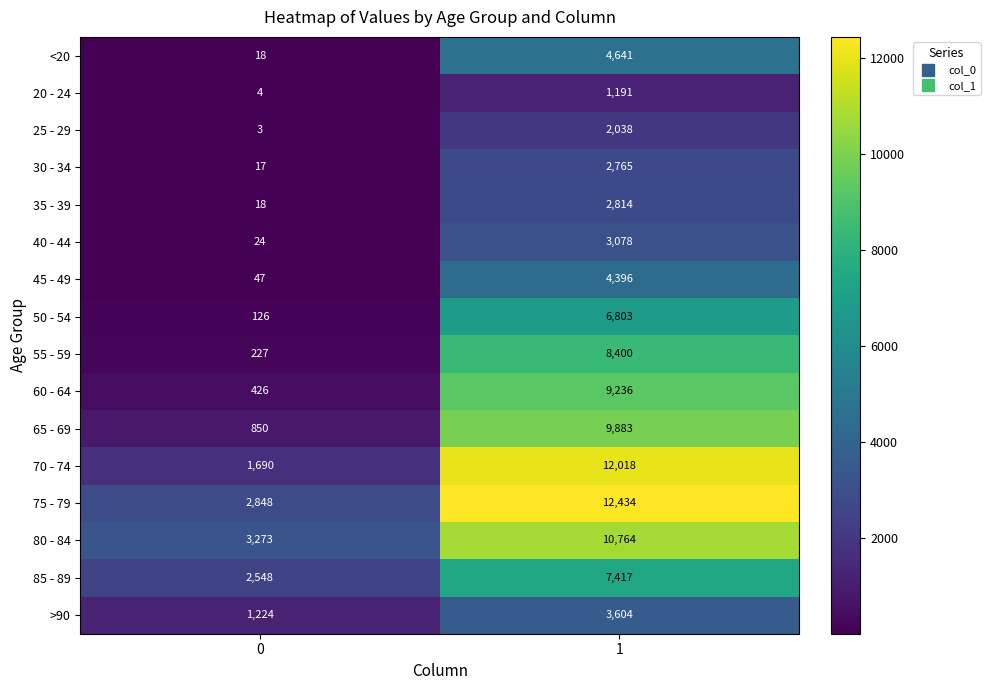

Rank the series at 1 from lowest to highest value.

20 - 24, 25 - 29, 30 - 34, 35 - 39, 40 - 44, >90, 45 - 49, <20, 50 - 54, 85 - 89, 55 - 59, 60 - 64, 65 - 69, 80 - 84, 70 - 74, 75 - 79